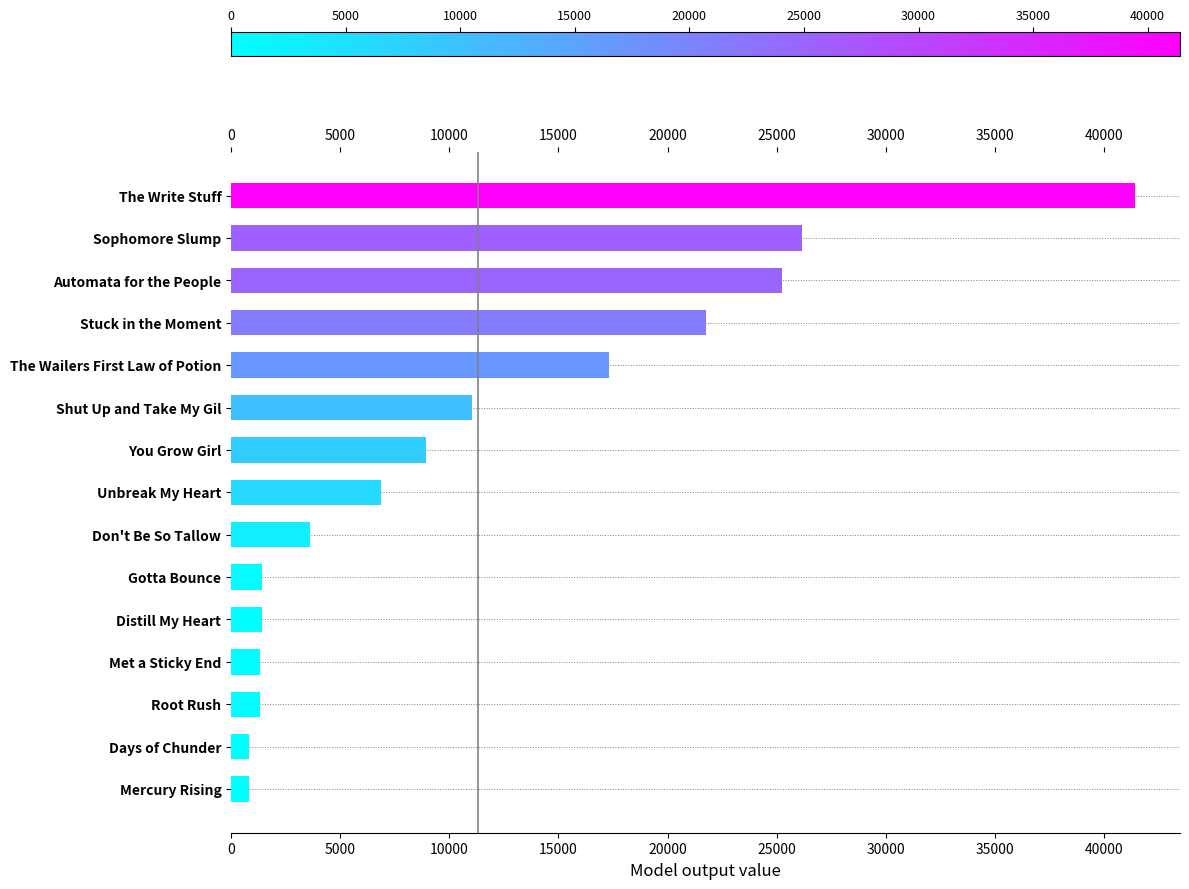

At which label is the value closest to 21105?

Stuck in the Moment